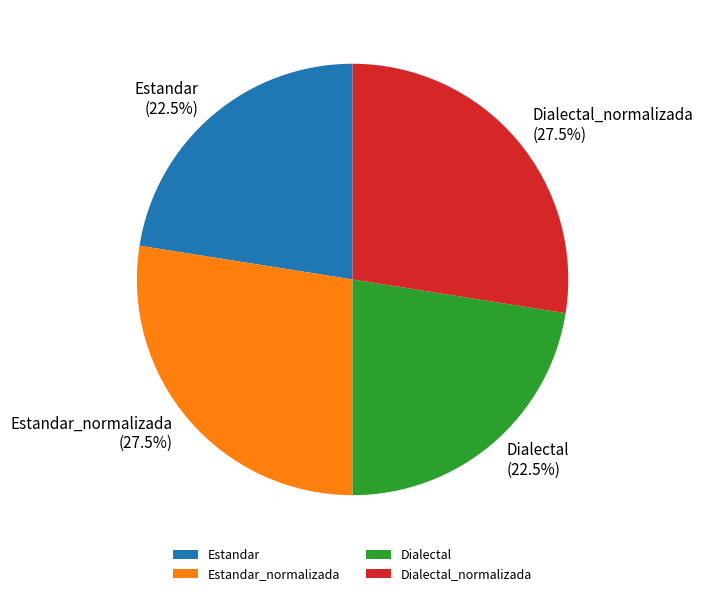

What percentage is NOT represented by Estandar_normalizada?

72.5%